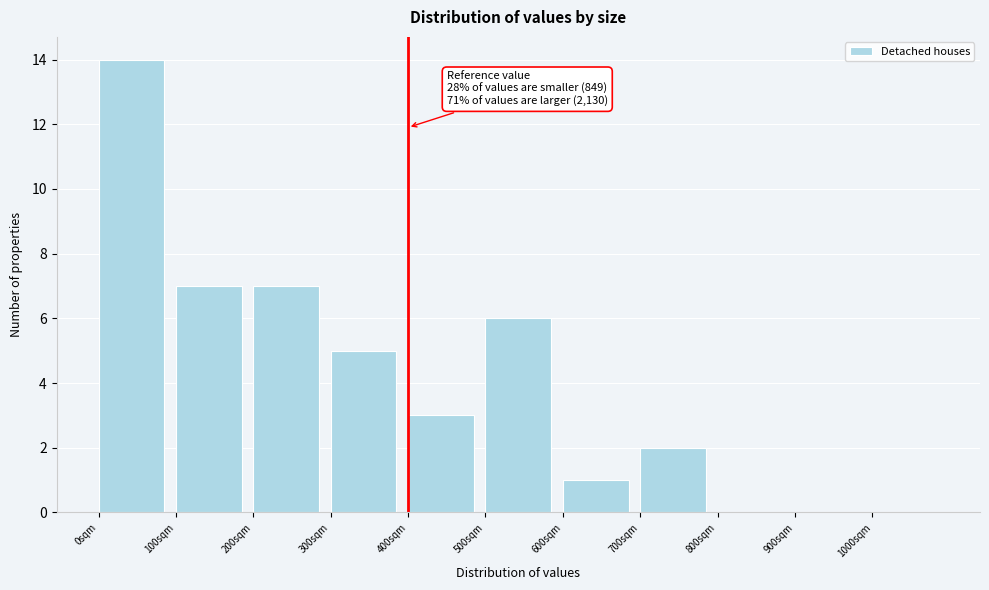

Over which range of the x-axis is the bar tallest?

0 to 100